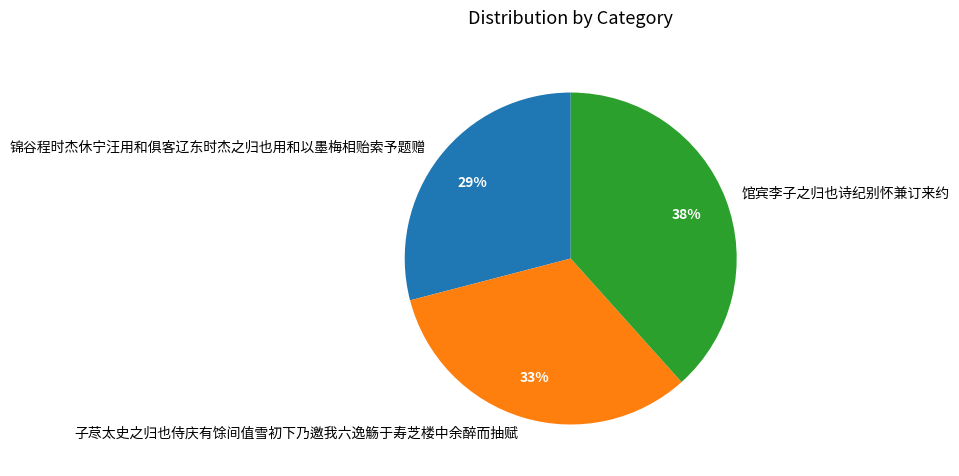

How many segments does this pie chart have?

3